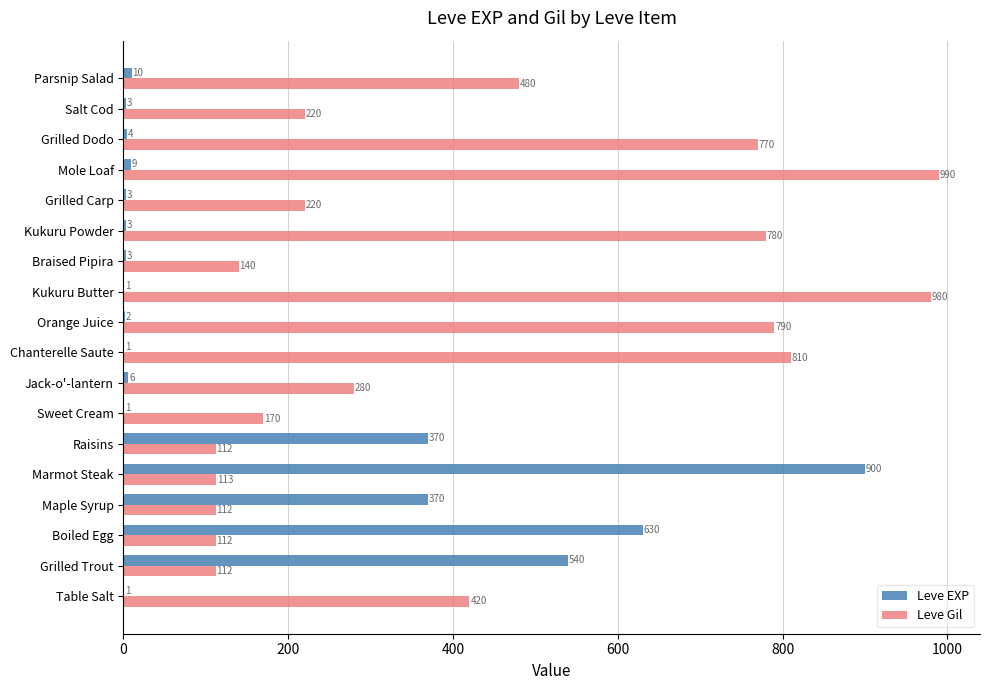

What is the sum of the Leve Gil values at Grilled Dodo and Jack-o'-lantern?

1050